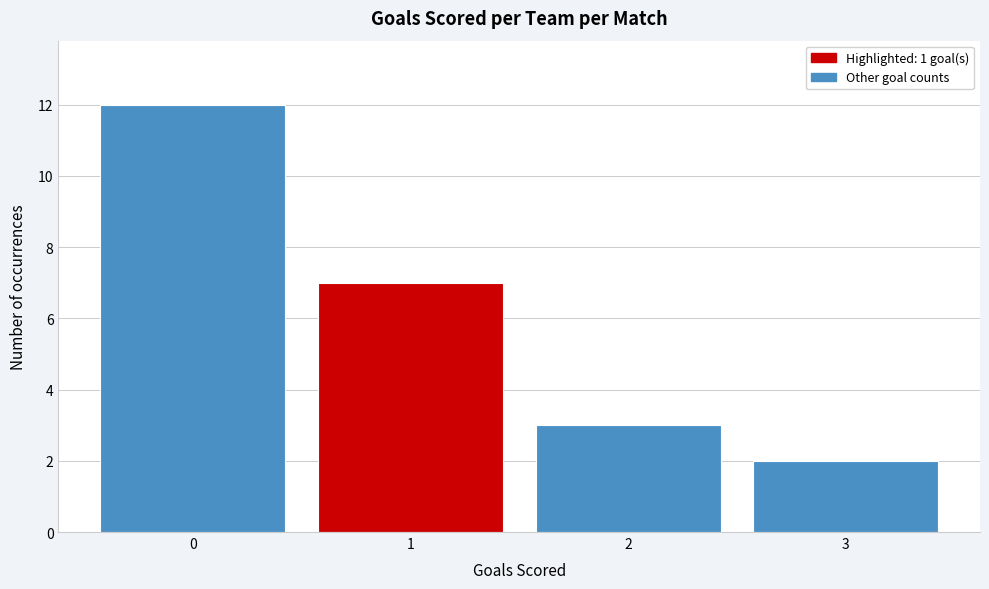

Reading left to right, list all the values displayed in this chart.

0=12	1=7	2=3	3=2